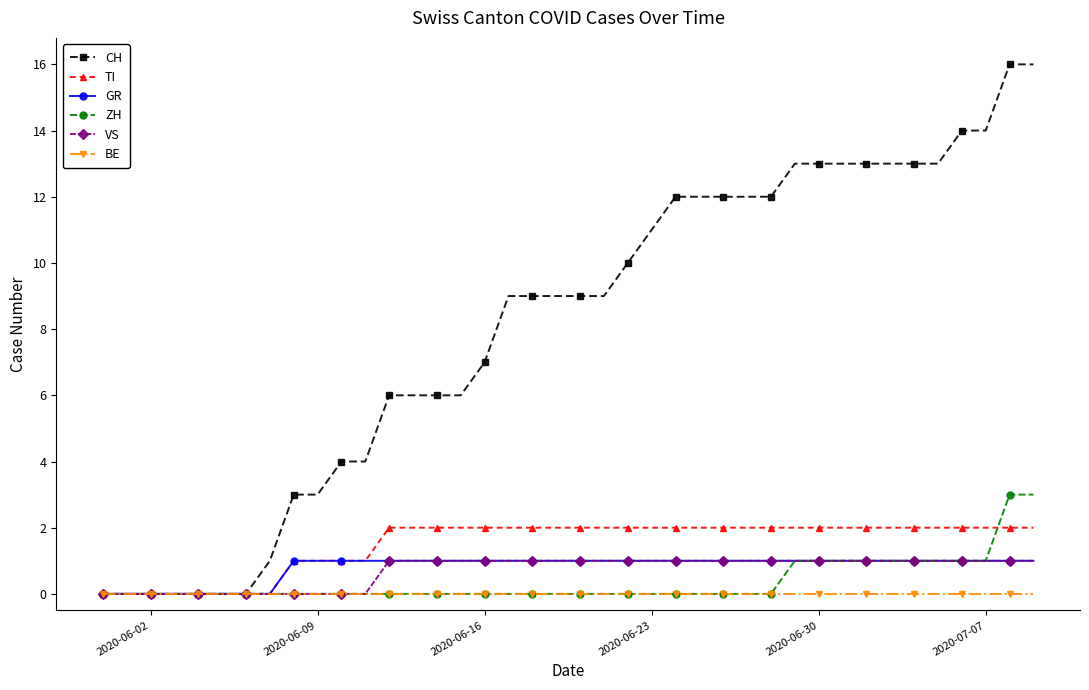

Which series has the widest spread of values?

CH